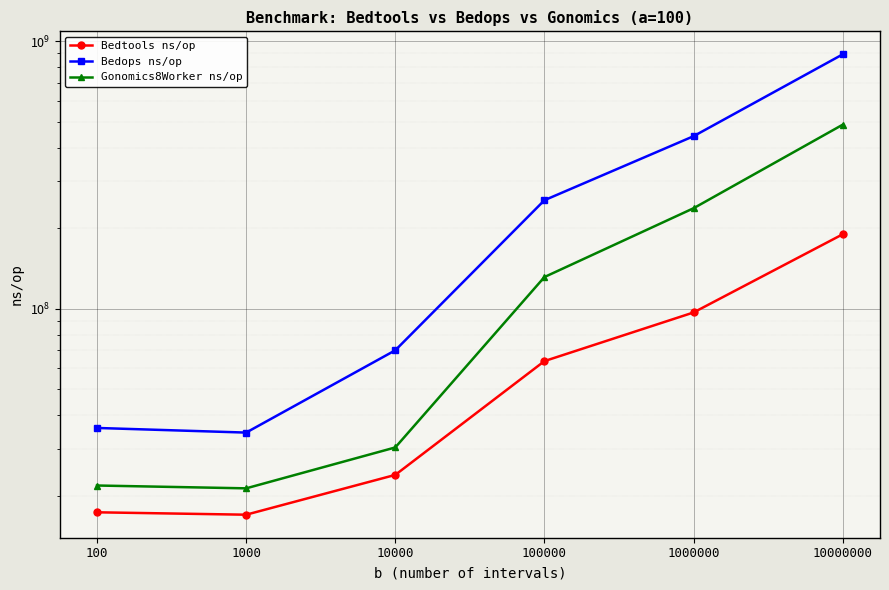

What is the minimum value for Bedtools ns/op?

17027741.2